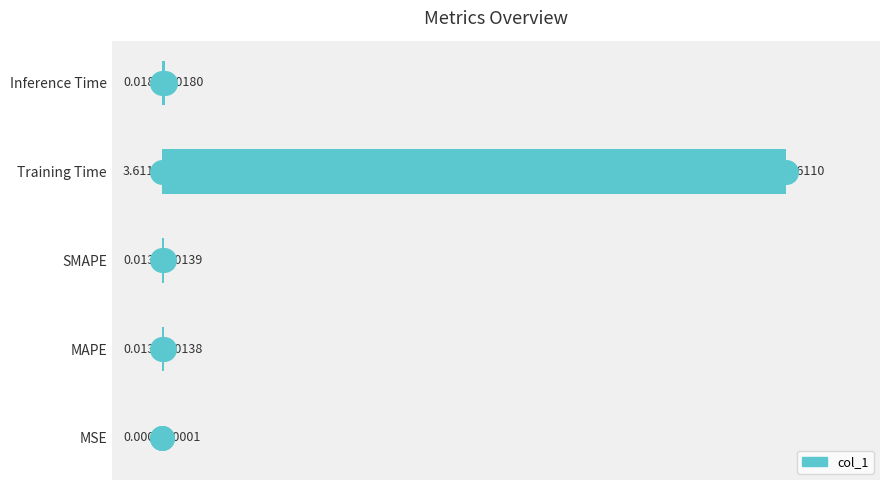

What is the average value?

0.7